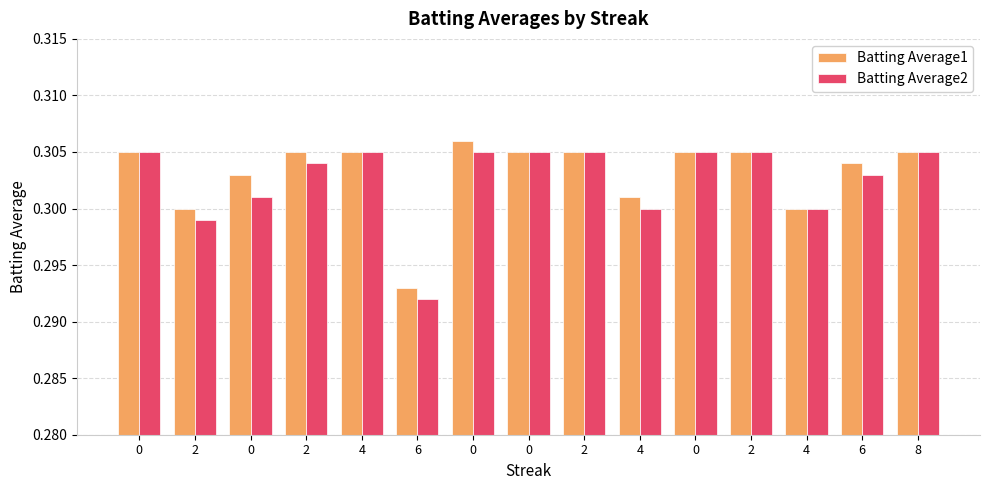

Count the number of data series in this chart.

2